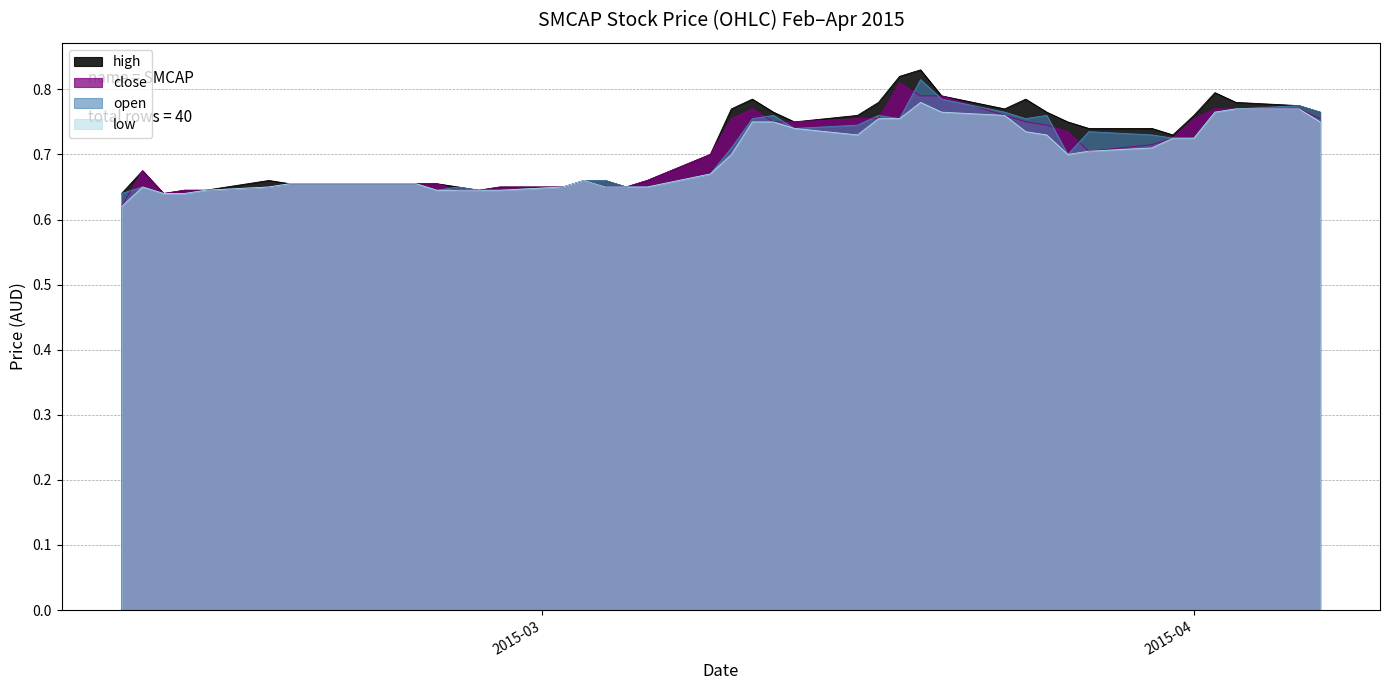

Is the value of high at 2015-03-16 greater than the value of open at 2015-03-31?

Yes